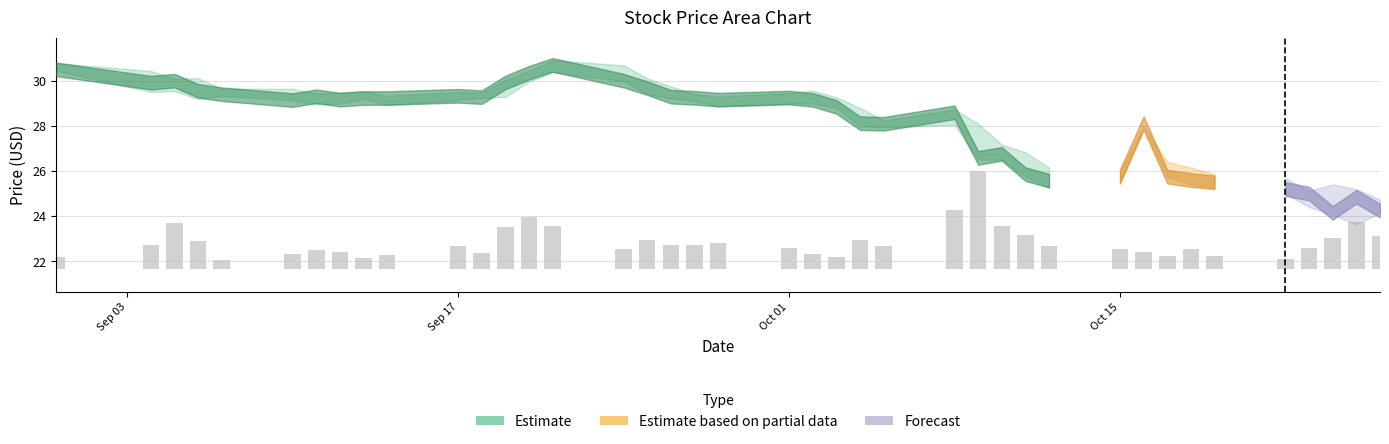

True or false: the data shows 1.8 at 26.

False